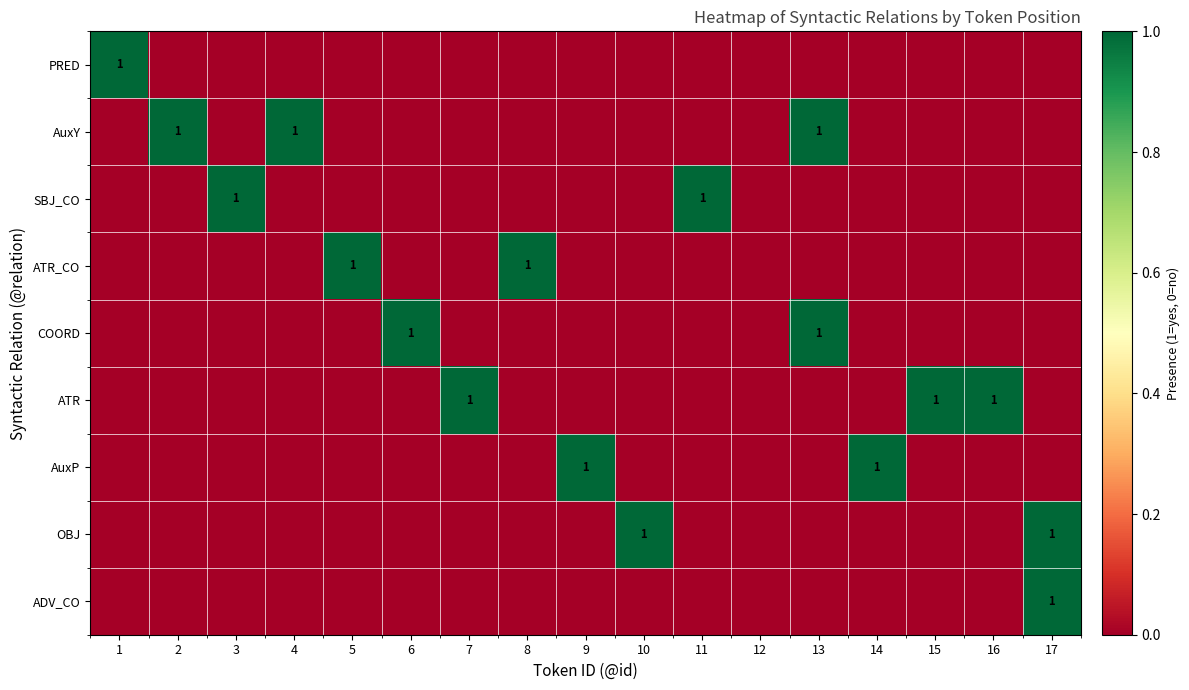

What is the sum of all ADV_CO values?

1